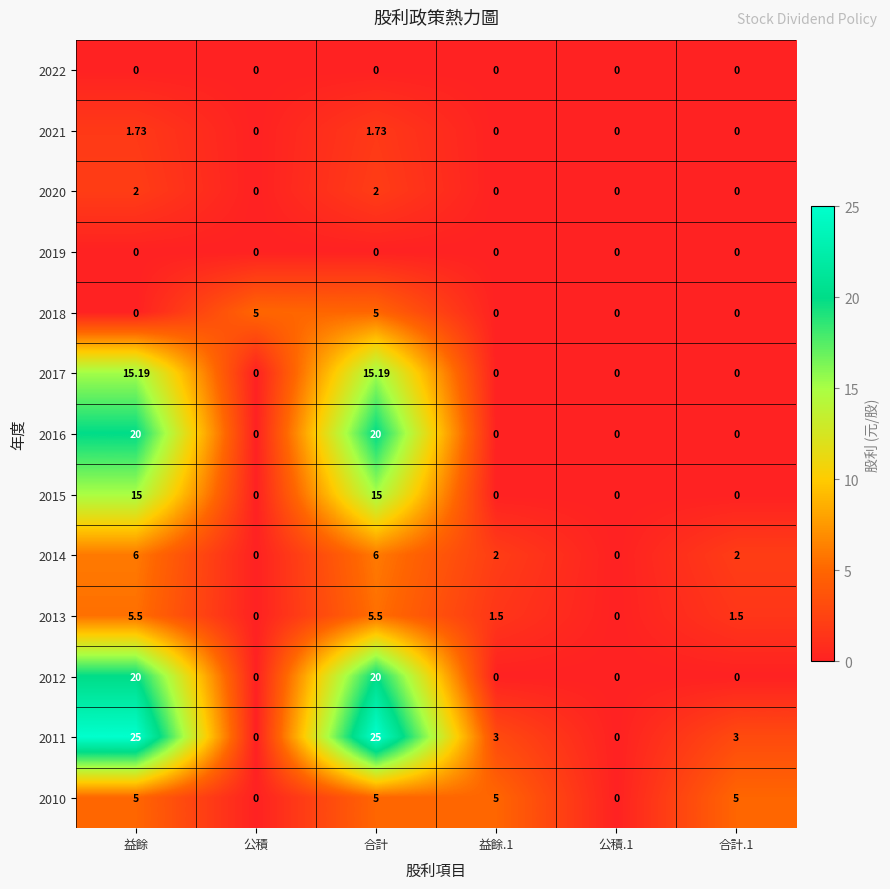

Is the value of 2015 at 益餘 greater than the value of 2019 at 益餘?

Yes